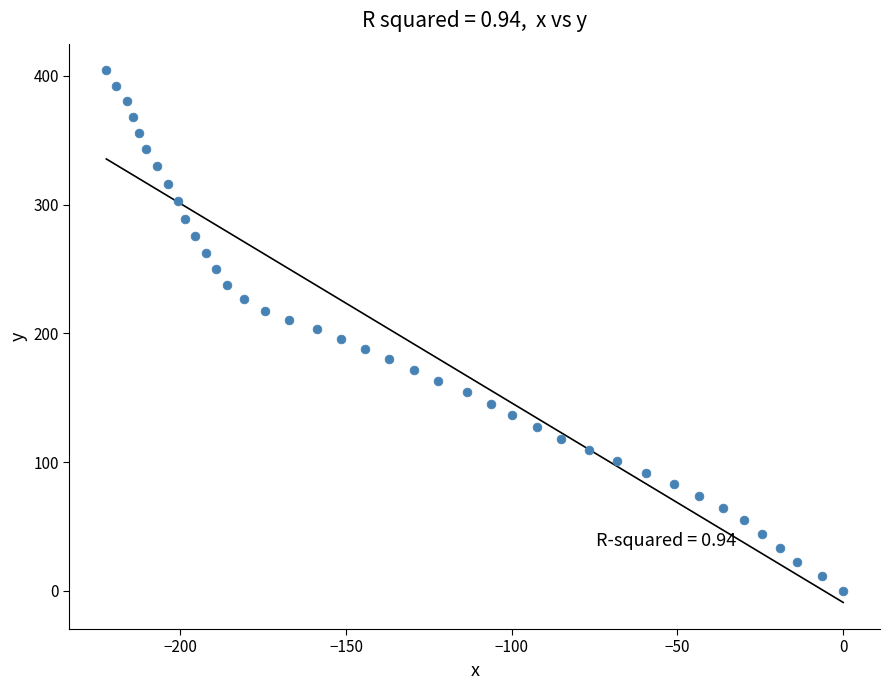

What is the range of Y values (max minus min)?

404.4